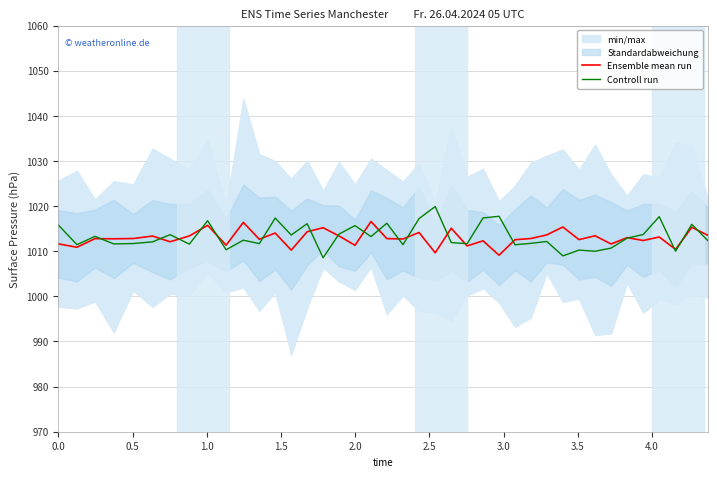

What is the minimum value for Ensemble mean run?

1009.1